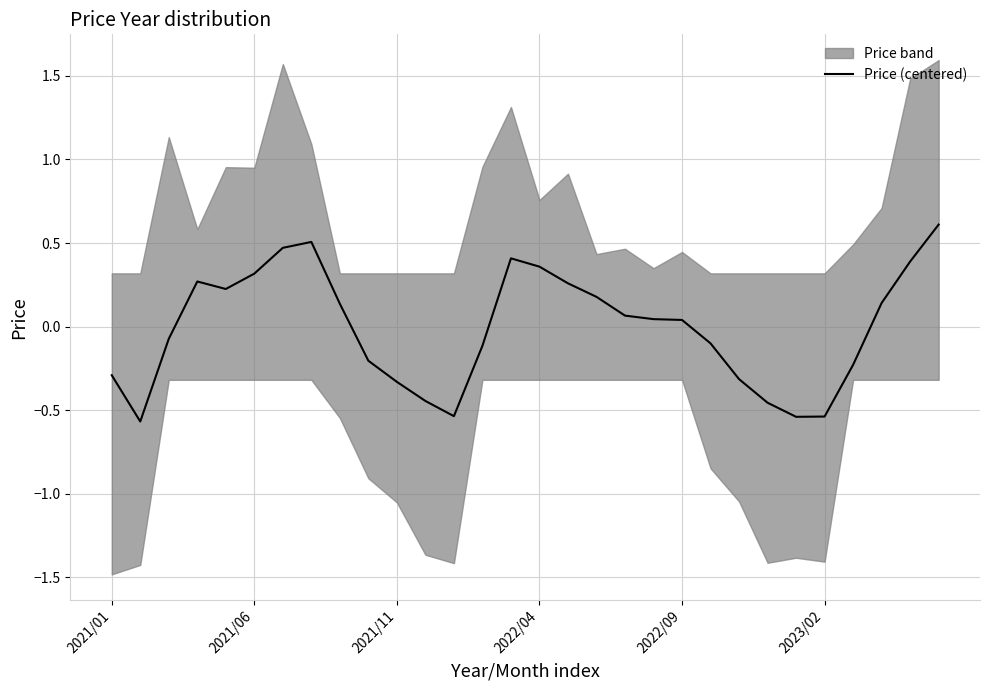

How many values are below zero?

14